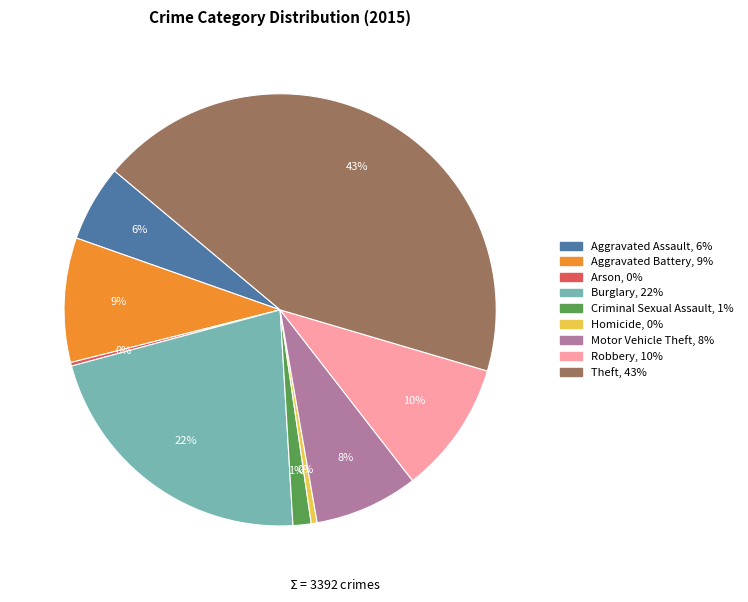

Combined, do Burglary and Robbery account for over 50%?

No